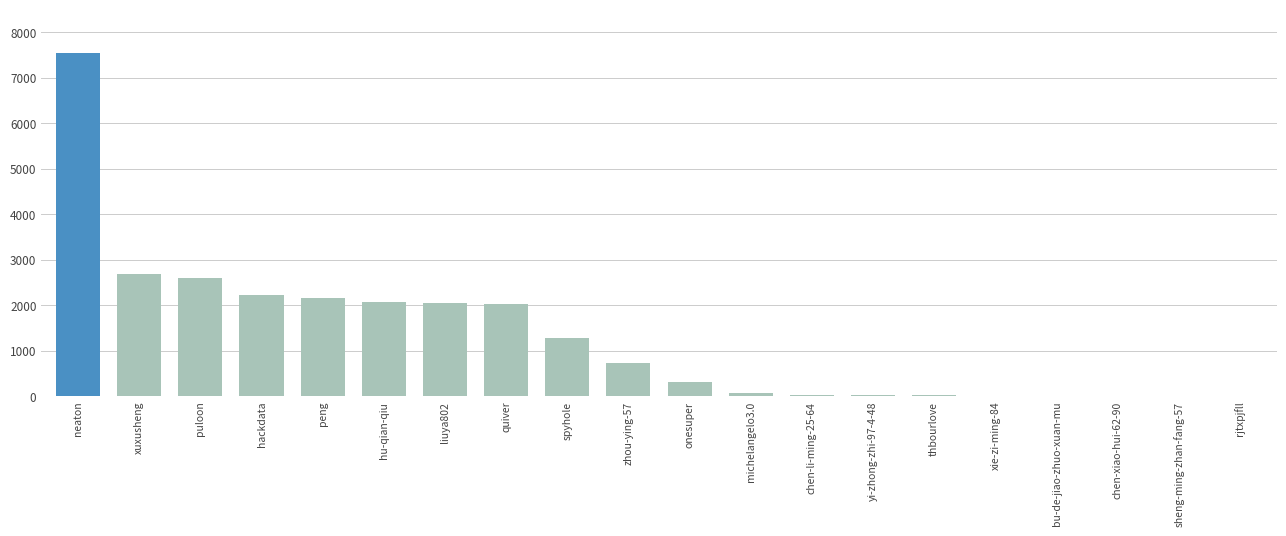

Count the number of data series in this chart.

1